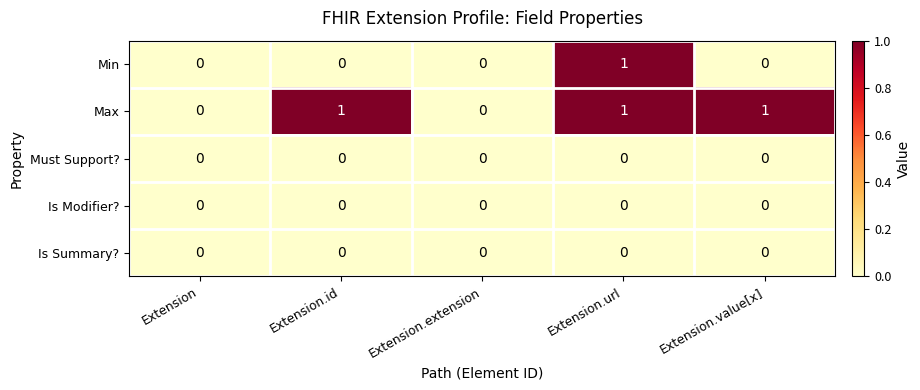

At which category is the sum across all series the highest?

Extension.url